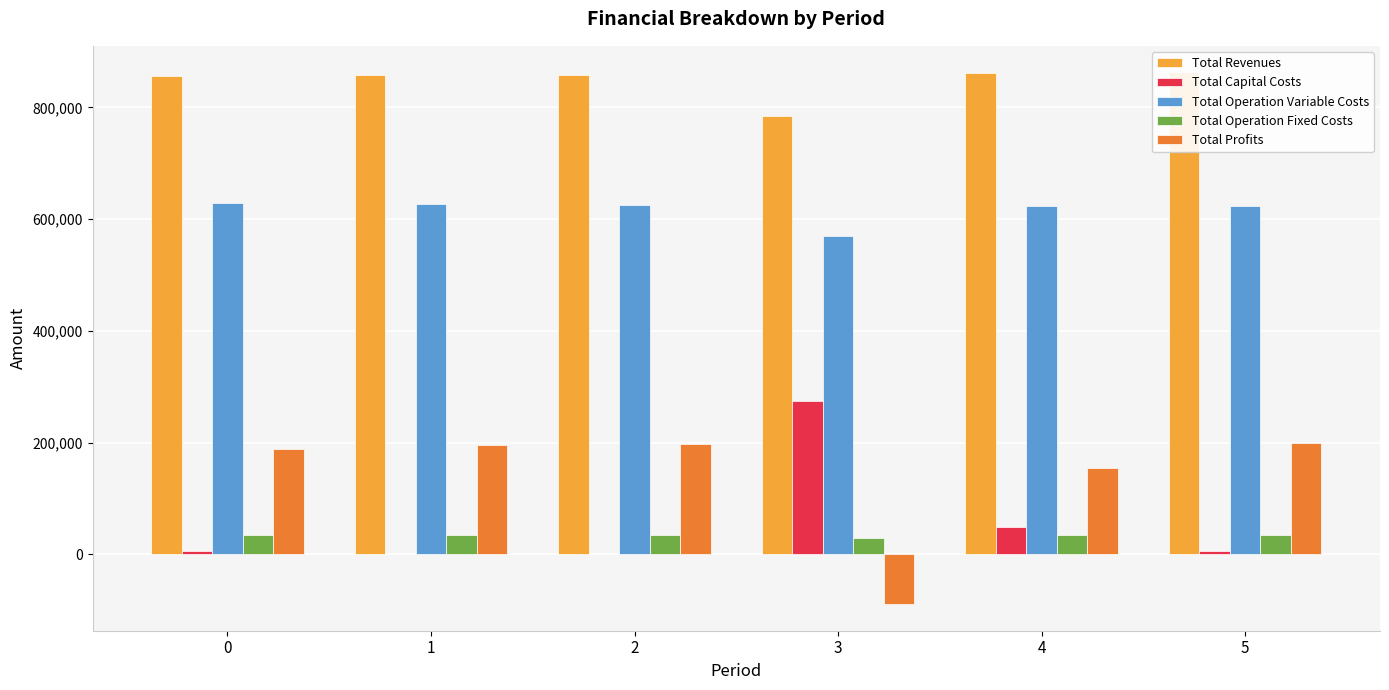

At how many categories does at least one series exceed 703592?

6